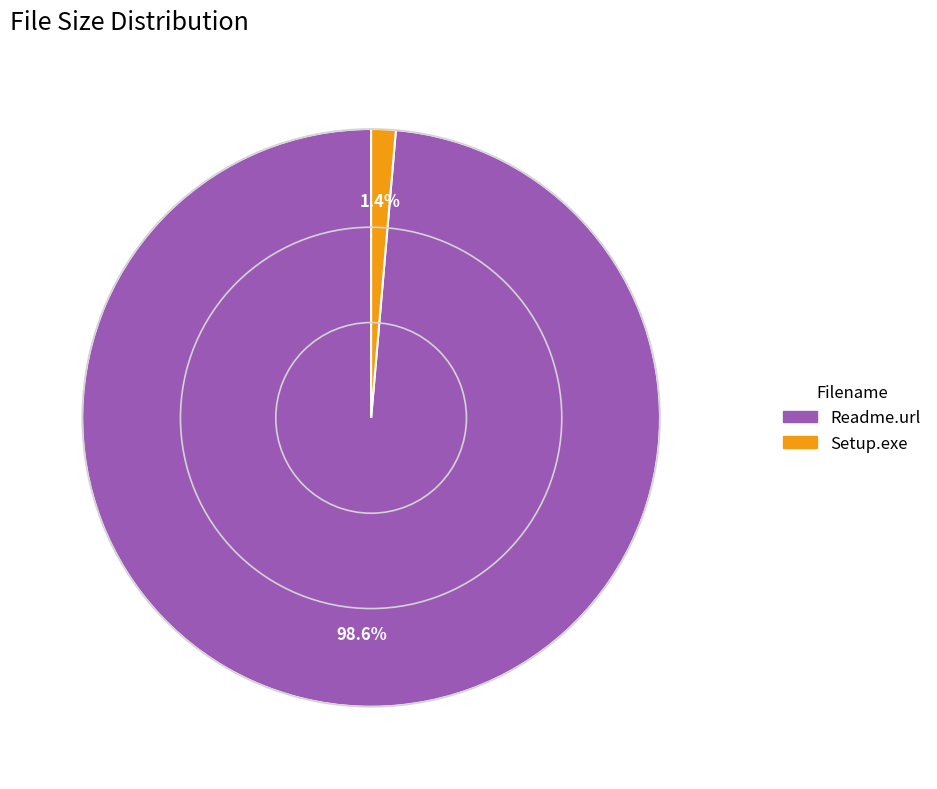

How much of the chart is everything except Readme.url?

1.4%